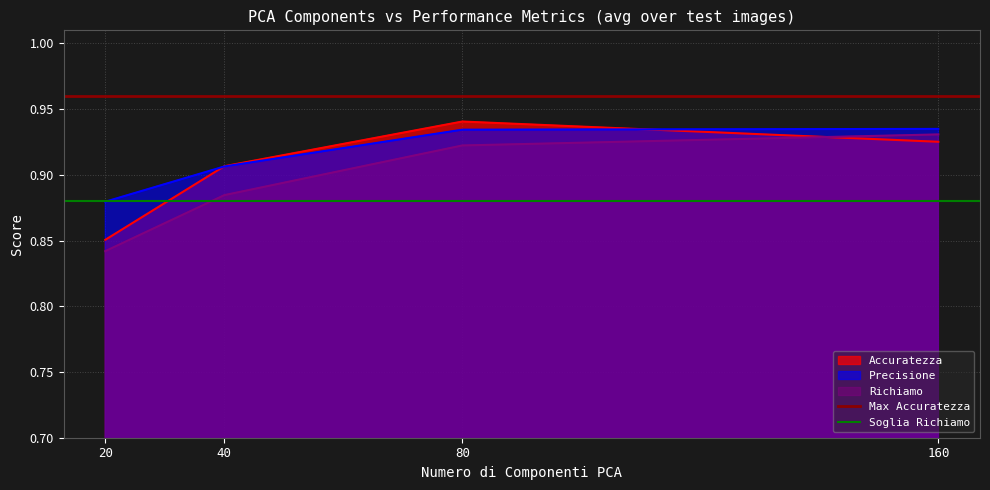

True or false: Accuratezza has a value of 0.2 at 160.

False